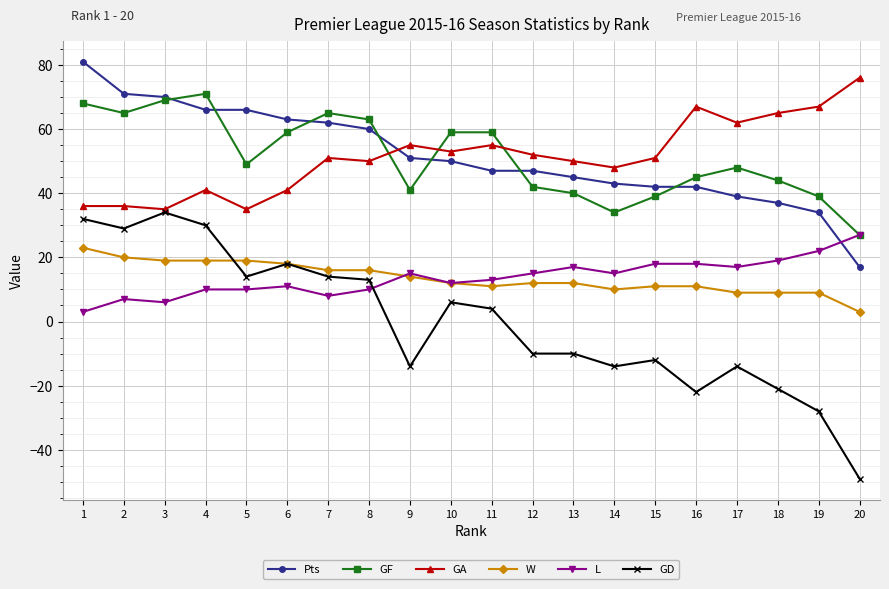

Does the chart display data point markers on the line(s)?

Yes